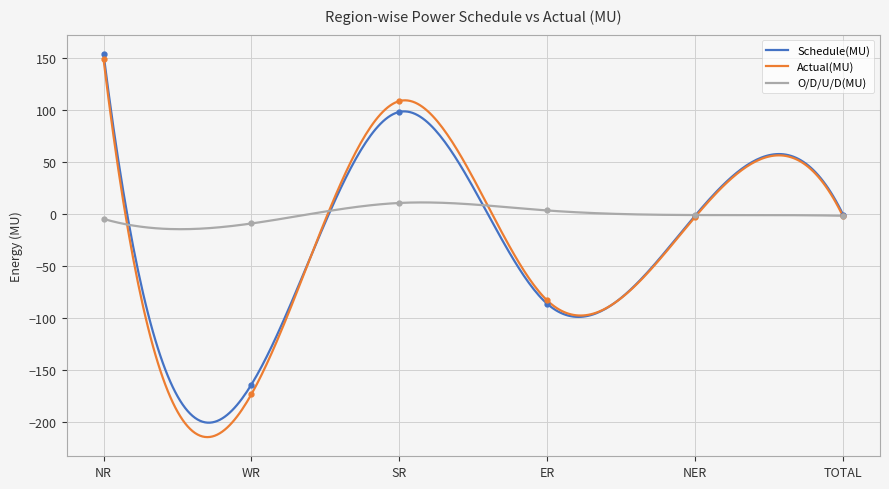

Which series has the largest total across all categories?

Schedule(MU)